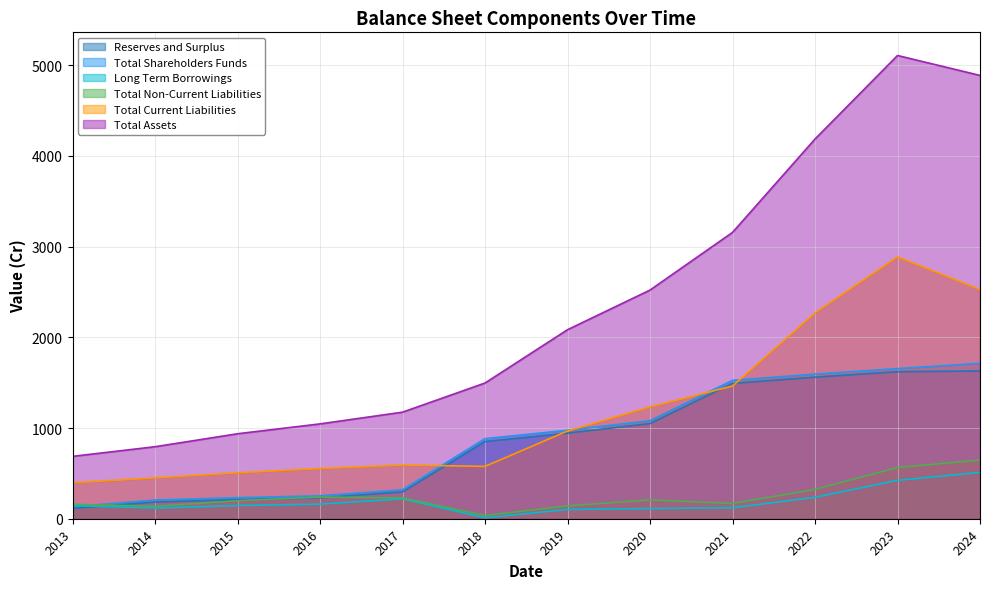

Is the value of Total Shareholders Funds at 2013 greater than the value of Long Term Borrowings at 2018?

Yes